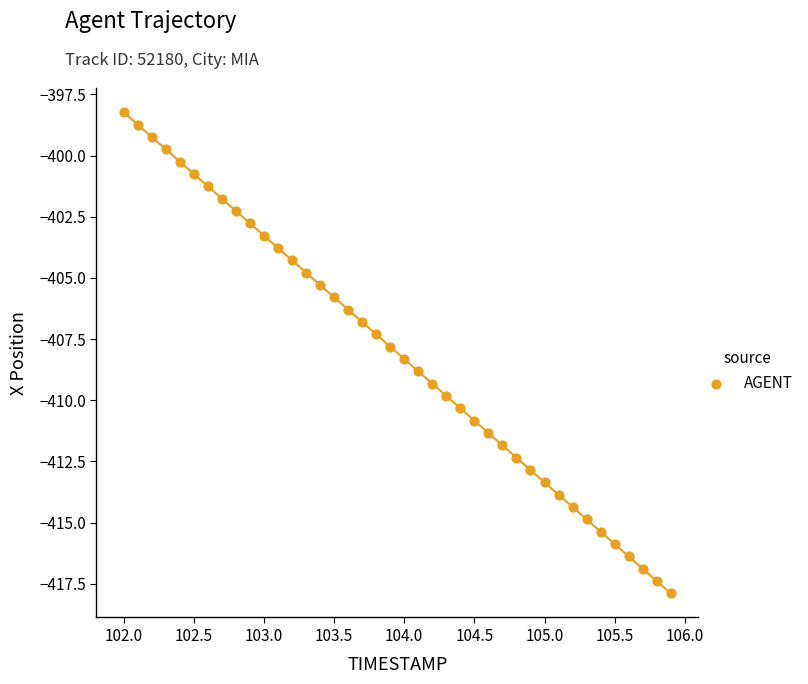

What is the range of Y values (max minus min)?

19.7